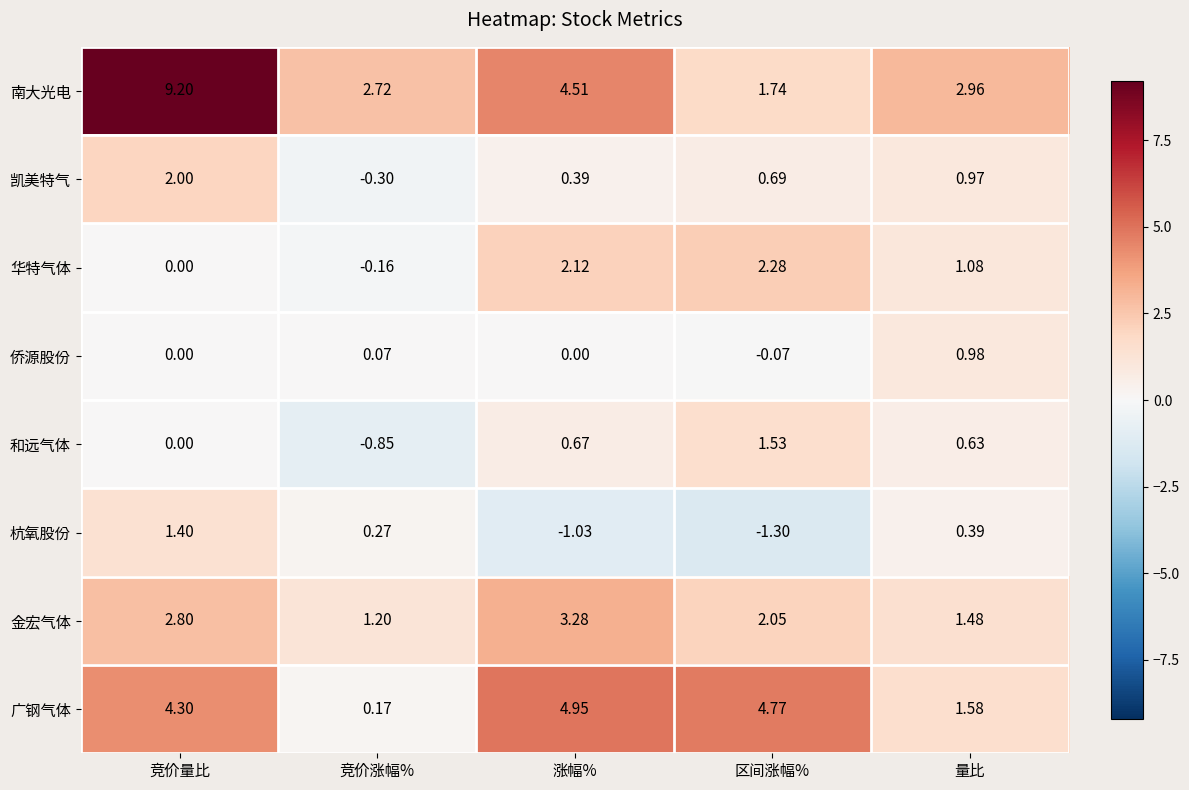

Rank the series at 竞价涨幅% from highest to lowest value.

南大光电, 金宏气体, 杭氧股份, 广钢气体, 侨源股份, 华特气体, 凯美特气, 和远气体